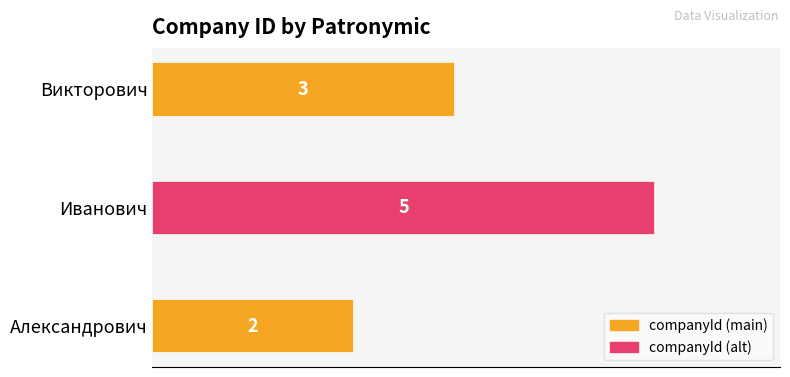

The chart shows a value of 3 at Викторович. True or false?

True